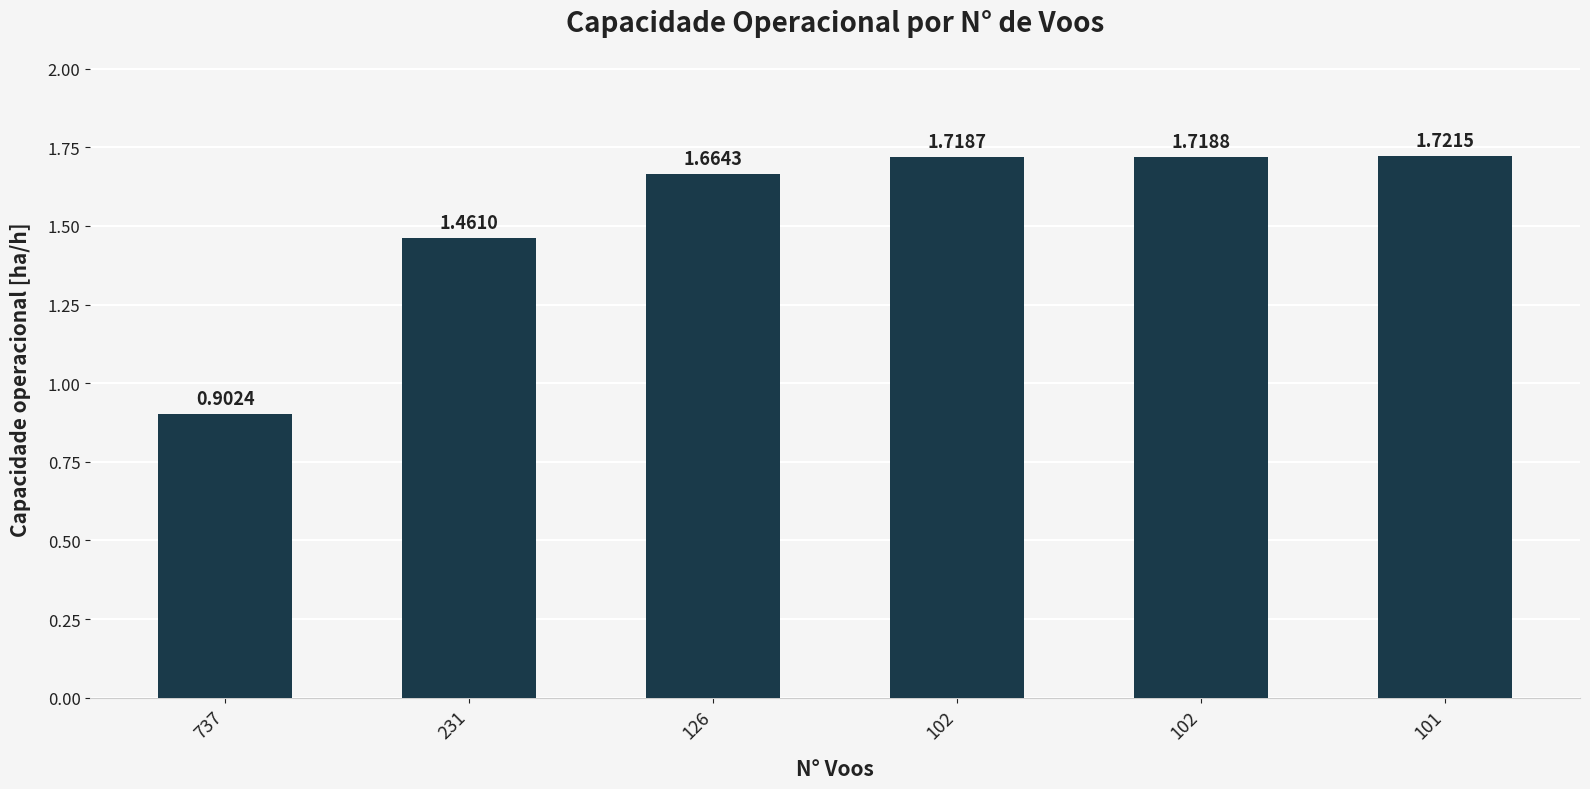

What is the sum of the values at 126 and 102?

3.4